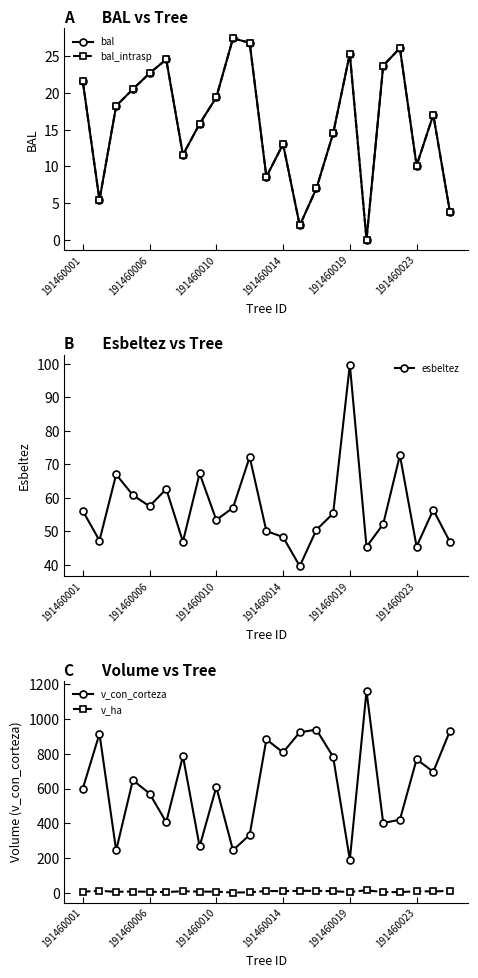

What is the sum of all v_ha values?

218.0